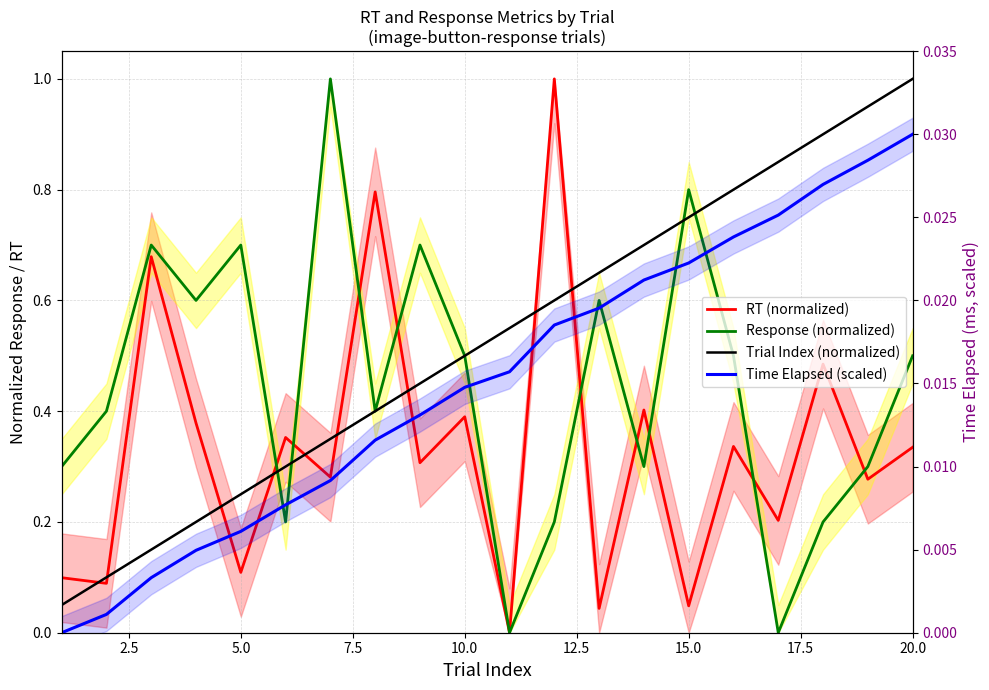

Does the chart display data point markers on the line(s)?

No